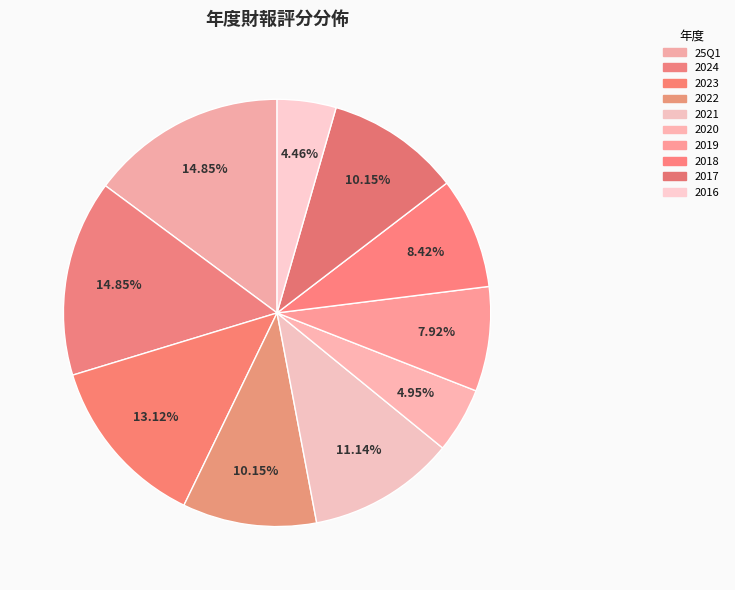

How many slices are in this pie chart?

10